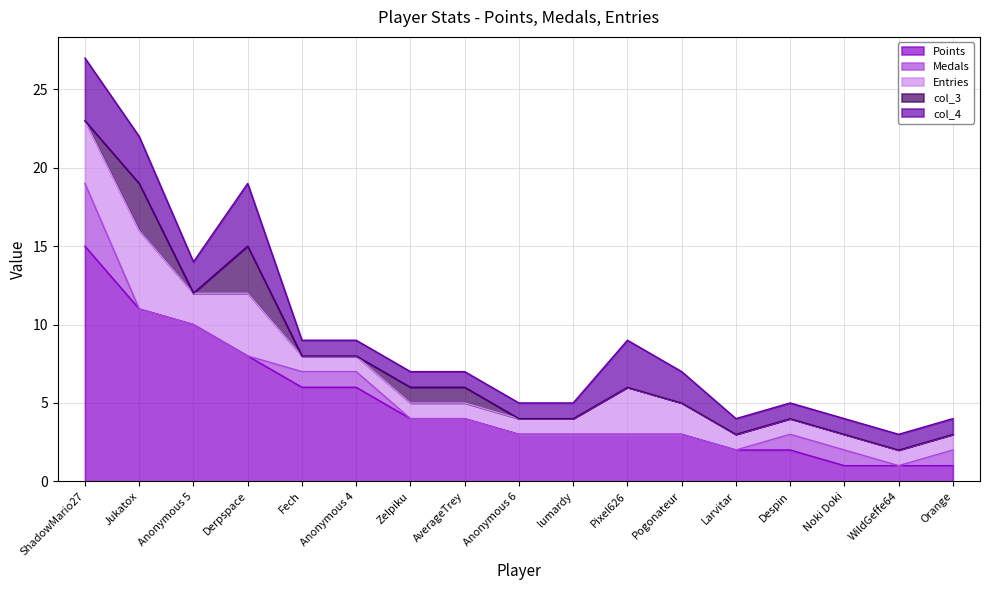

Reading right to left, list all the values displayed in this chart.

Points: 1	1	1	2	2	3	3	3	3	4	4	6	6	8	10	11	15
Medals: 1	0	1	1	0	0	0	0	0	0	0	1	1	0	0	0	4
Entries: 1	1	1	1	1	2	3	1	1	1	1	1	1	4	2	5	4
col_3: 0	0	0	0	0	0	0	0	0	1	1	0	0	3	0	3	0
col_4: 1	1	1	1	1	2	3	1	1	1	1	1	1	4	2	3	4